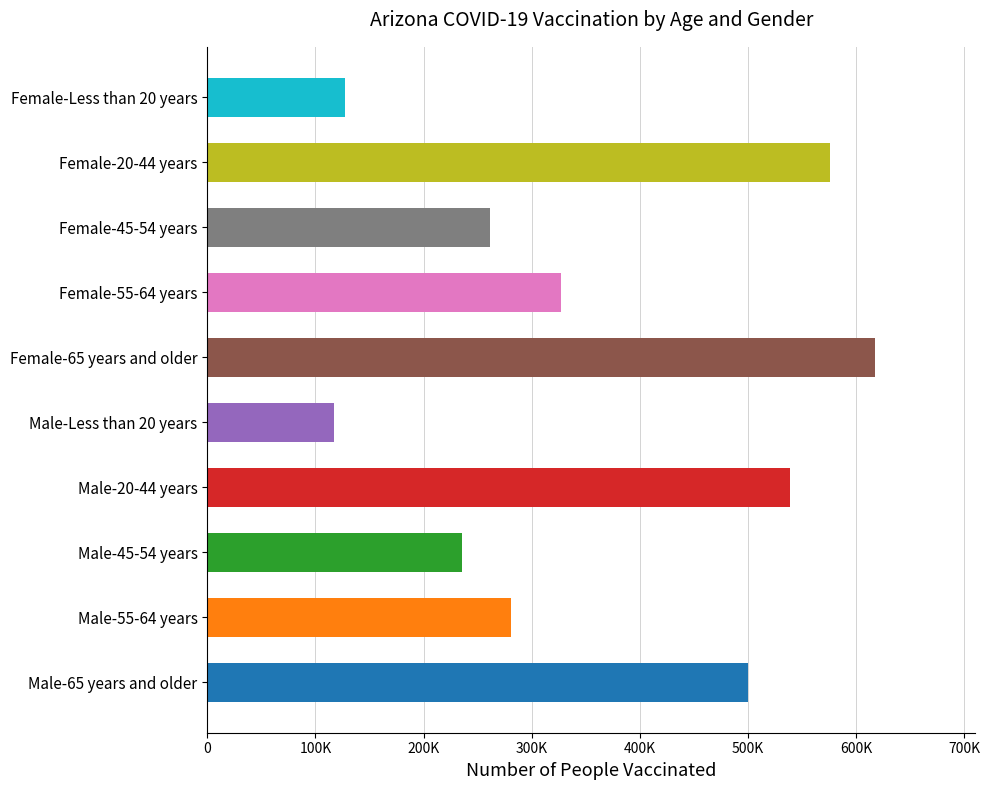

At which label is the value closest to 367677?

Female-55-64 years